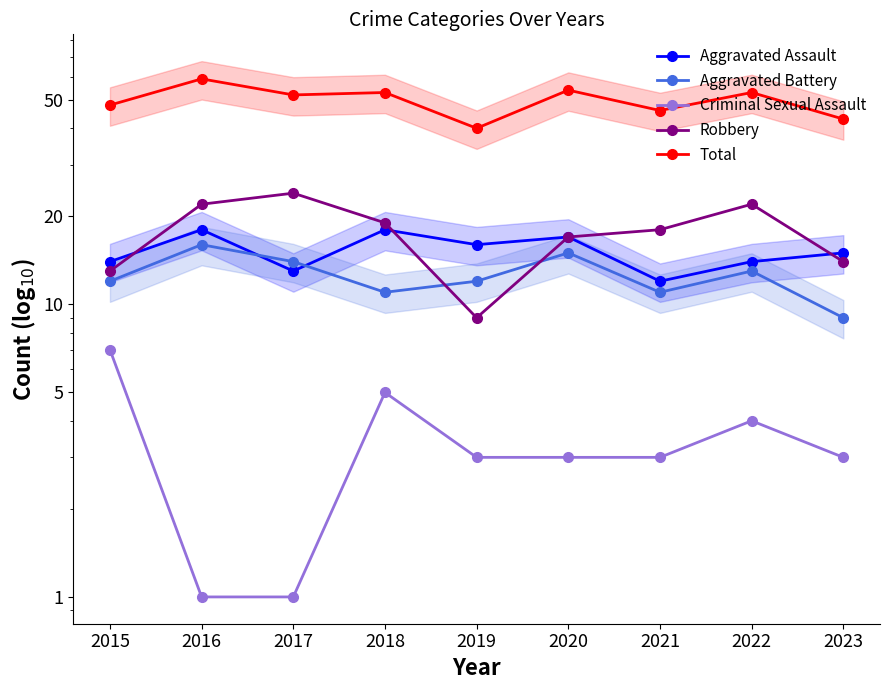

How many distinct data groups are displayed?

5